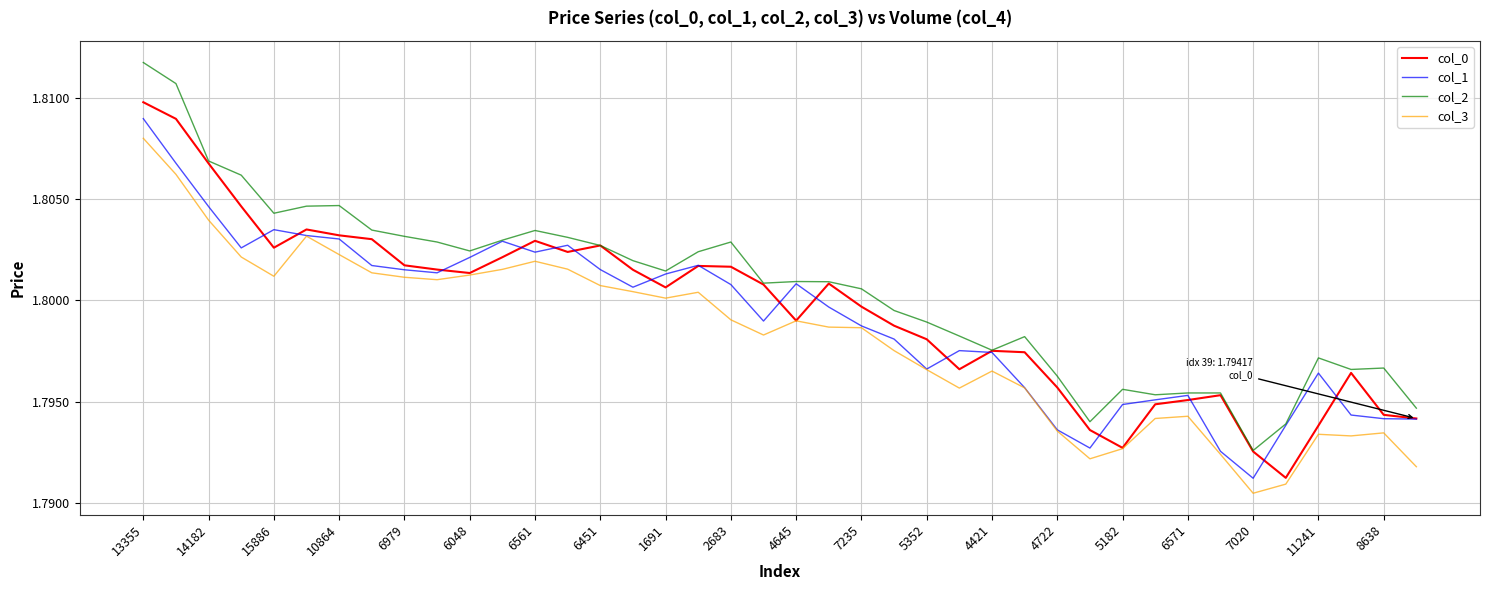

True or false: col_3 and col_2 intersect in this chart.

False